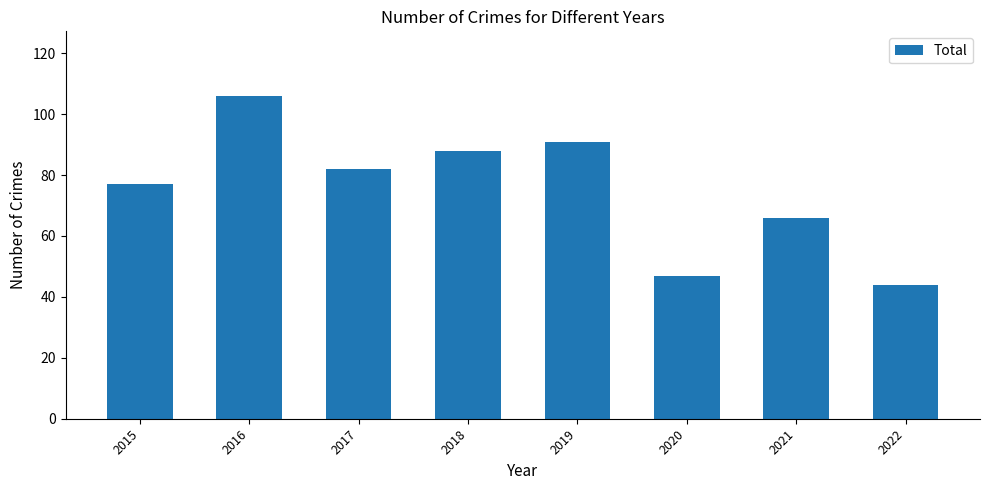

What is the difference between the maximum and second lowest values?

59